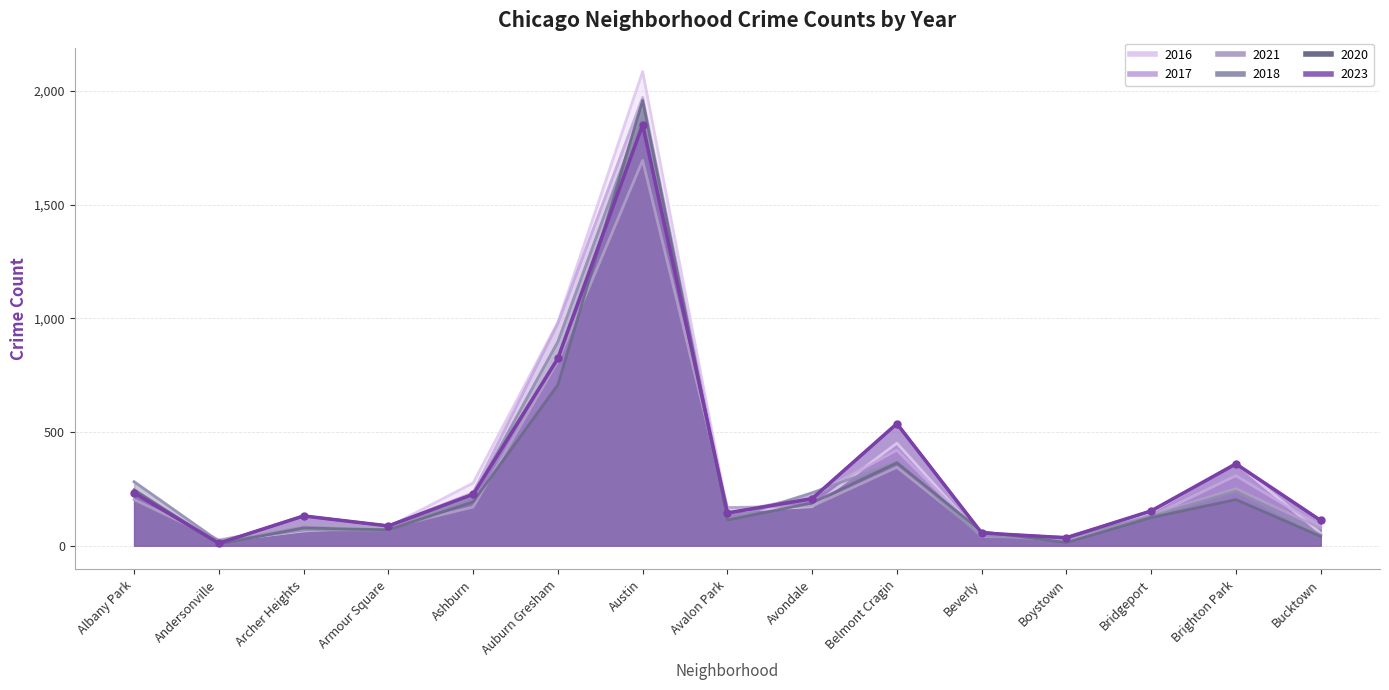

Between Belmont Cragin and Auburn Gresham, which is larger?

Auburn Gresham